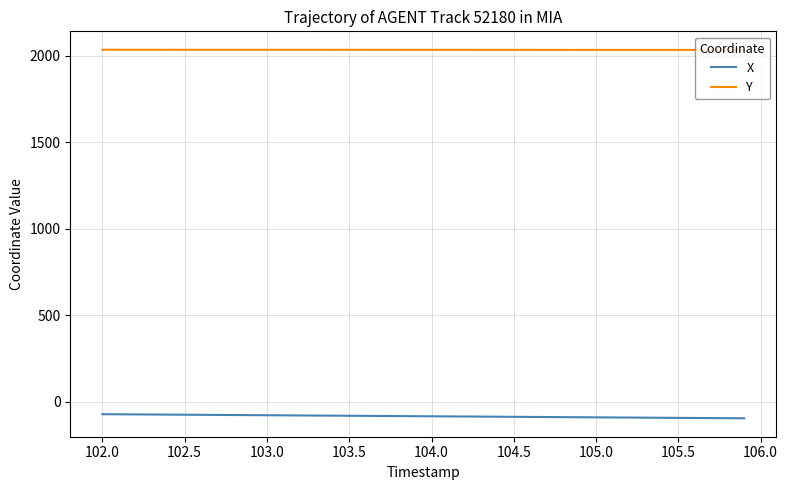

What is the smallest value displayed?

-96.0